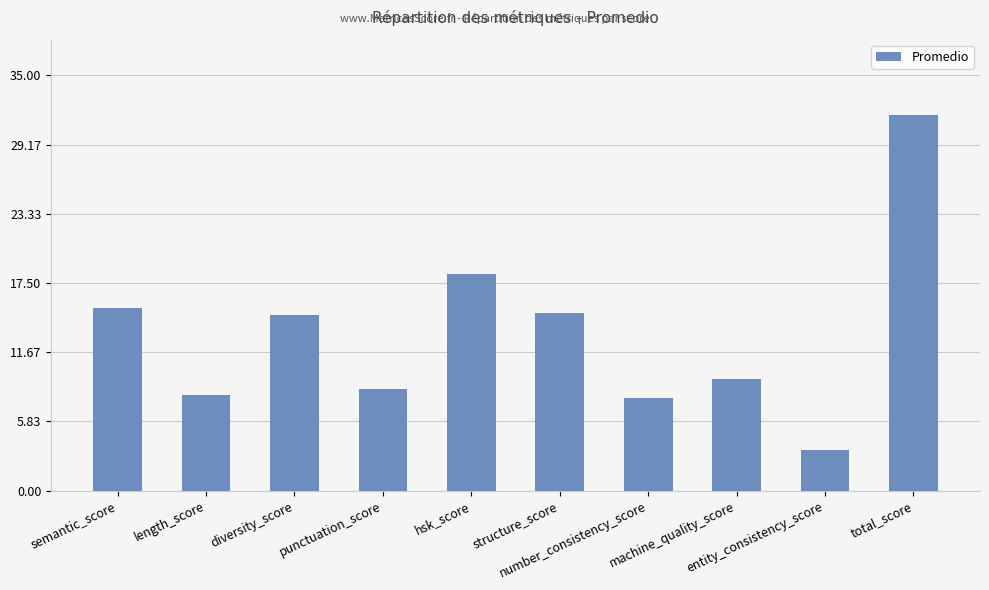

The value at total_score is 31.7. True or false?

True